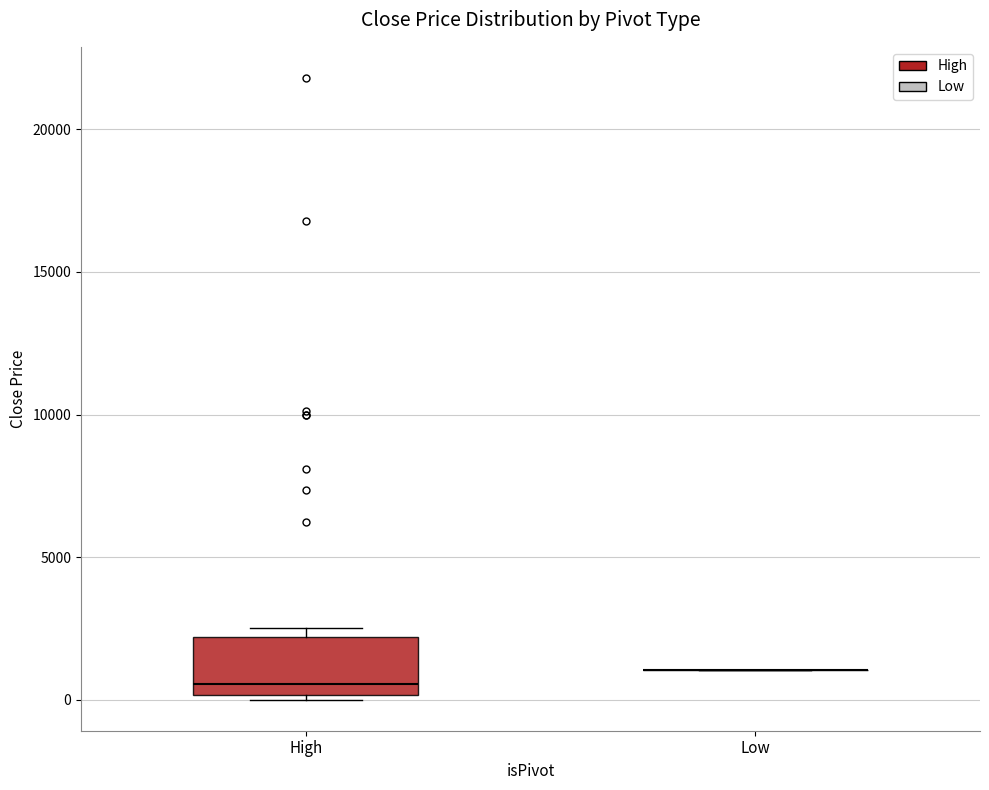

Reading left to right, read every box against the y-axis: the position of its median line, the range the box covers, and the ends of its whiskers. The values are not printed on the chart, so give them approximately, as read against the axis.

High: median 500, box 0 to 2000, whiskers 0 (just below the box's lower edge) to 2500
Low: box collapsed to a line at 1000, whiskers 1000 to 1000